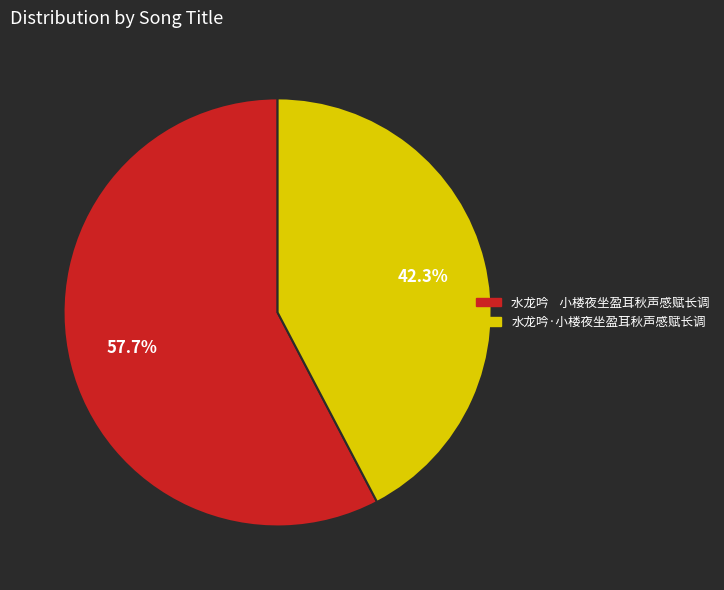

To the nearest percent, what is the average slice percentage?

50%